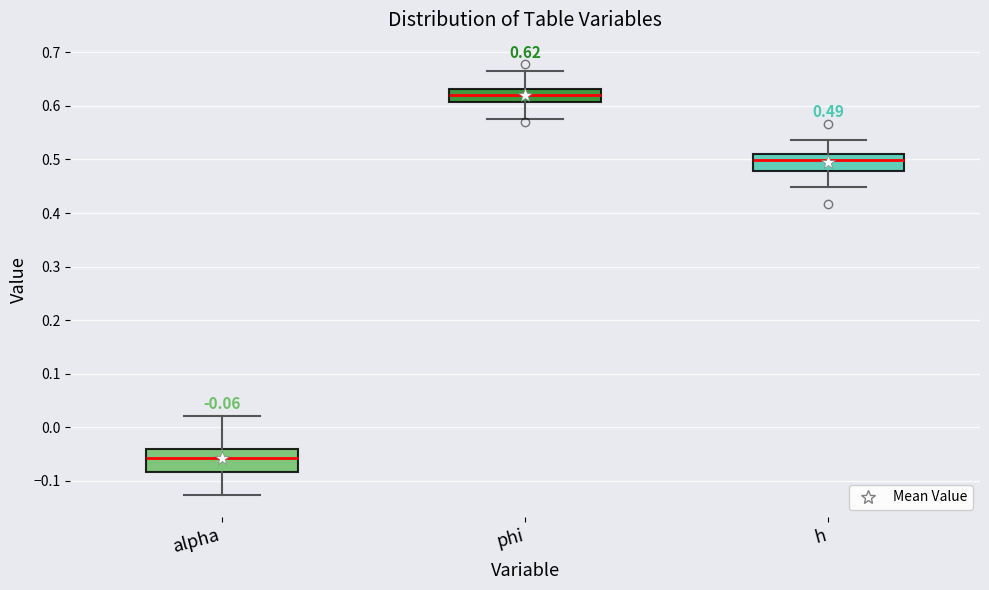

Which box's median line is the highest?

phi